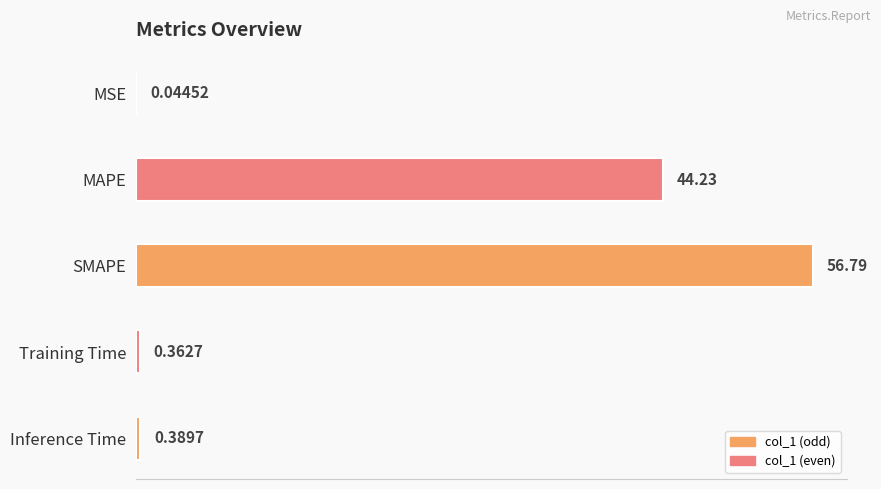

At which label is the value closest to 28?

MAPE